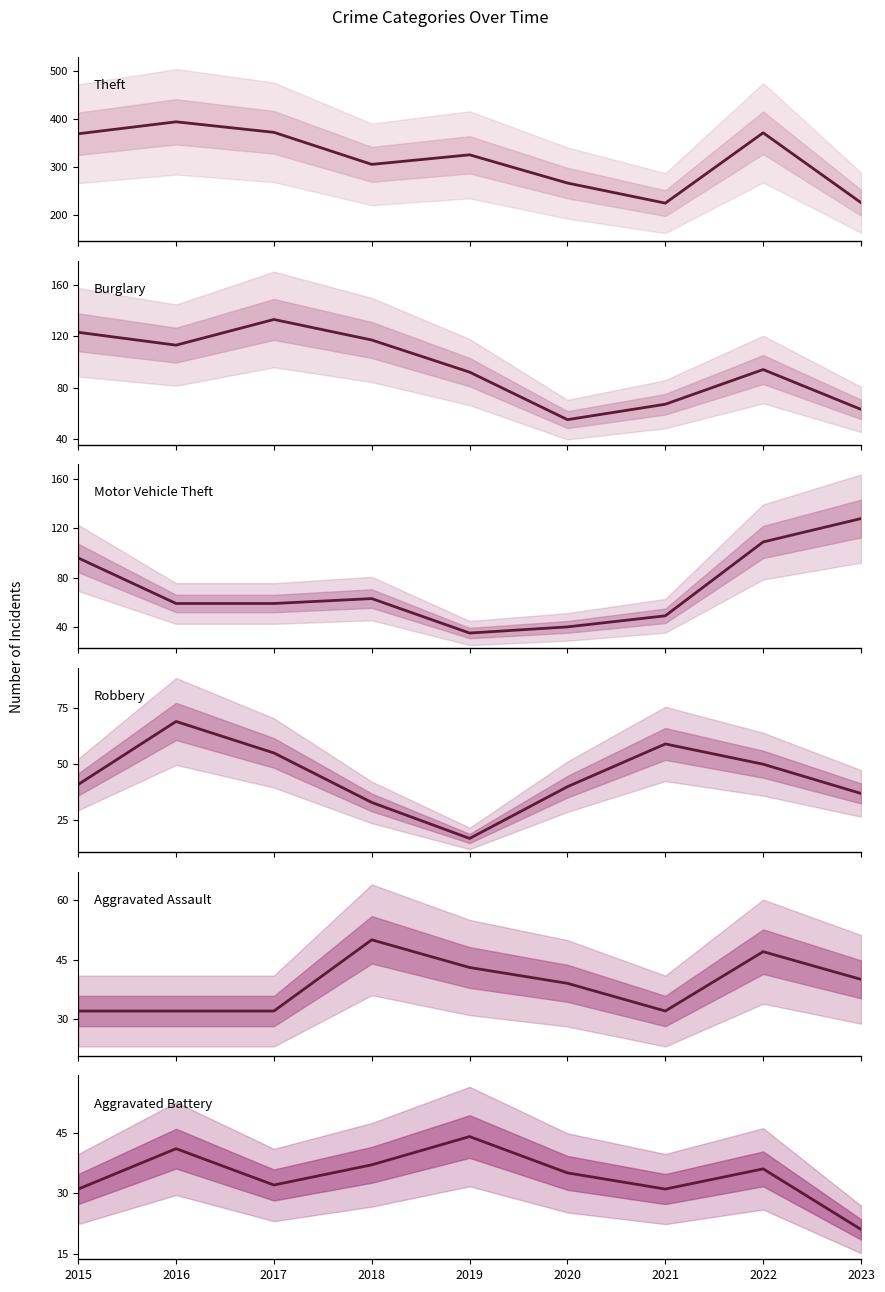

How many lines are shown in the chart?

6